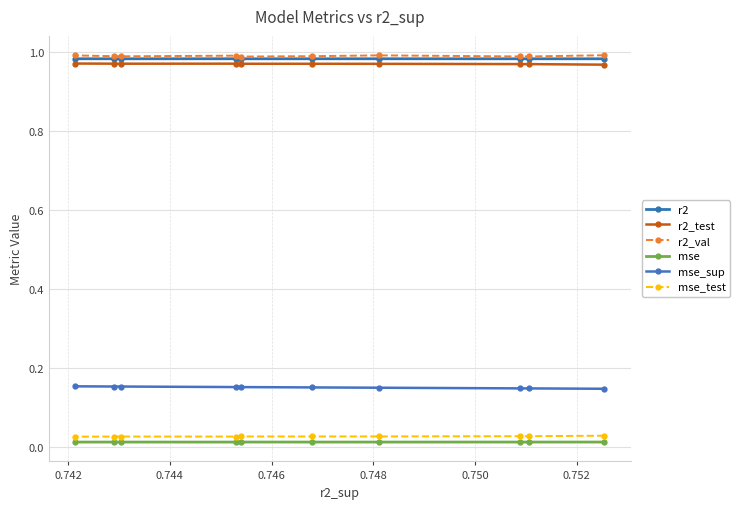

How many distinct data groups are displayed?

6